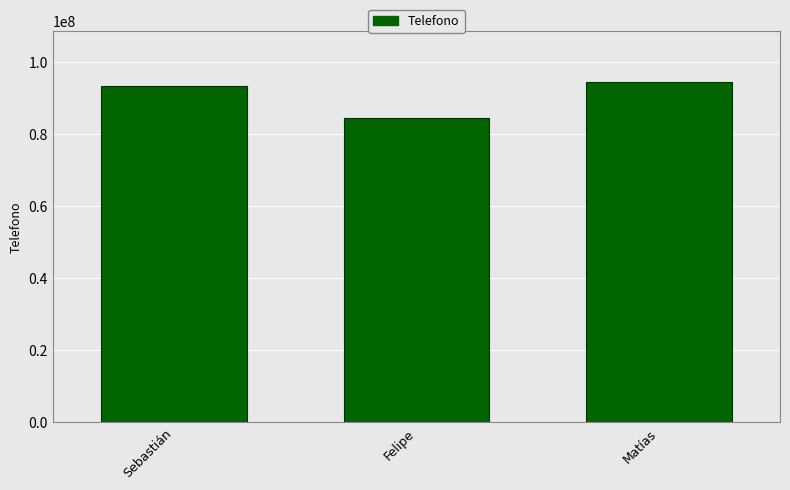

What is the average value?

90713602